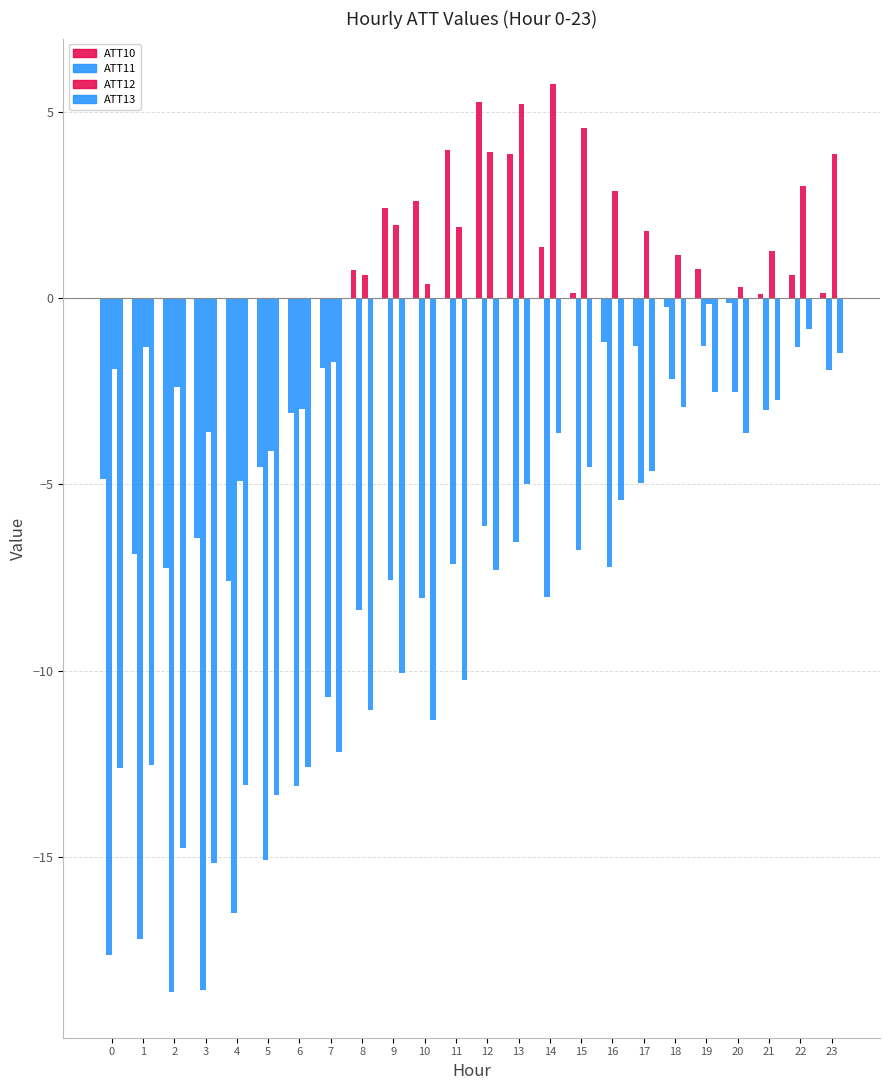

What is the value of the ATT13 bar at the 5th from the left?

-13.1